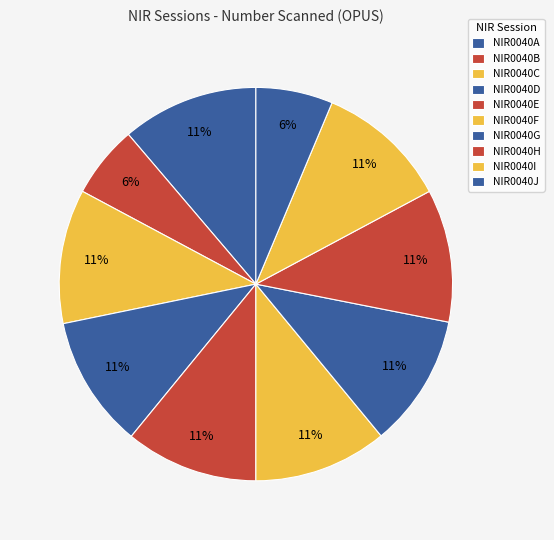

How many slices are in this pie chart?

10